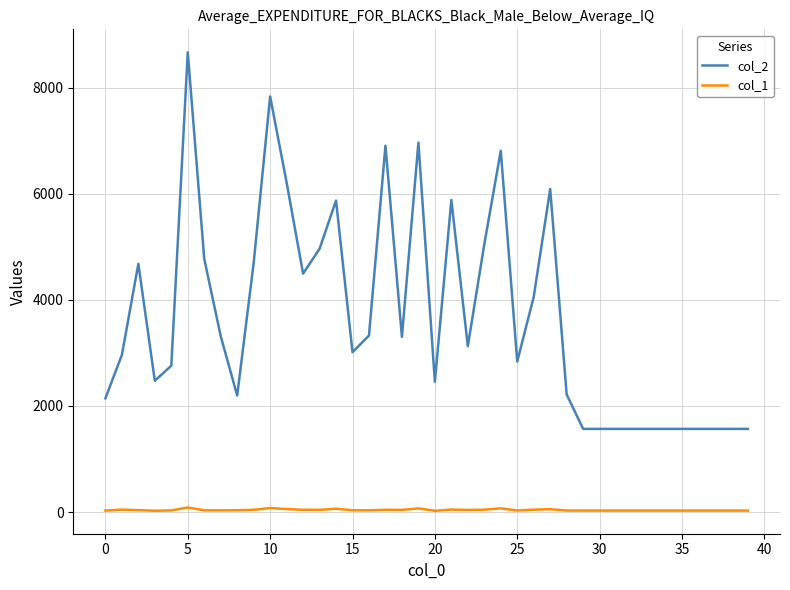

Which series has the largest range (max minus min)?

col_2